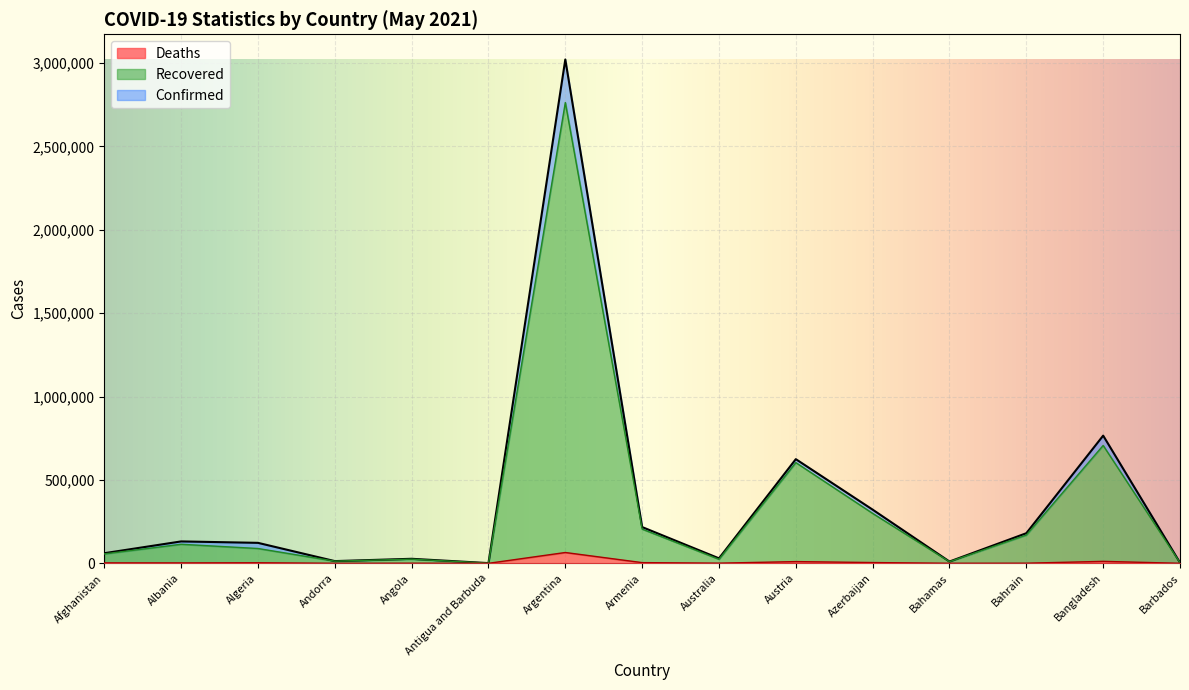

Which series has the largest total across all categories?

Confirmed